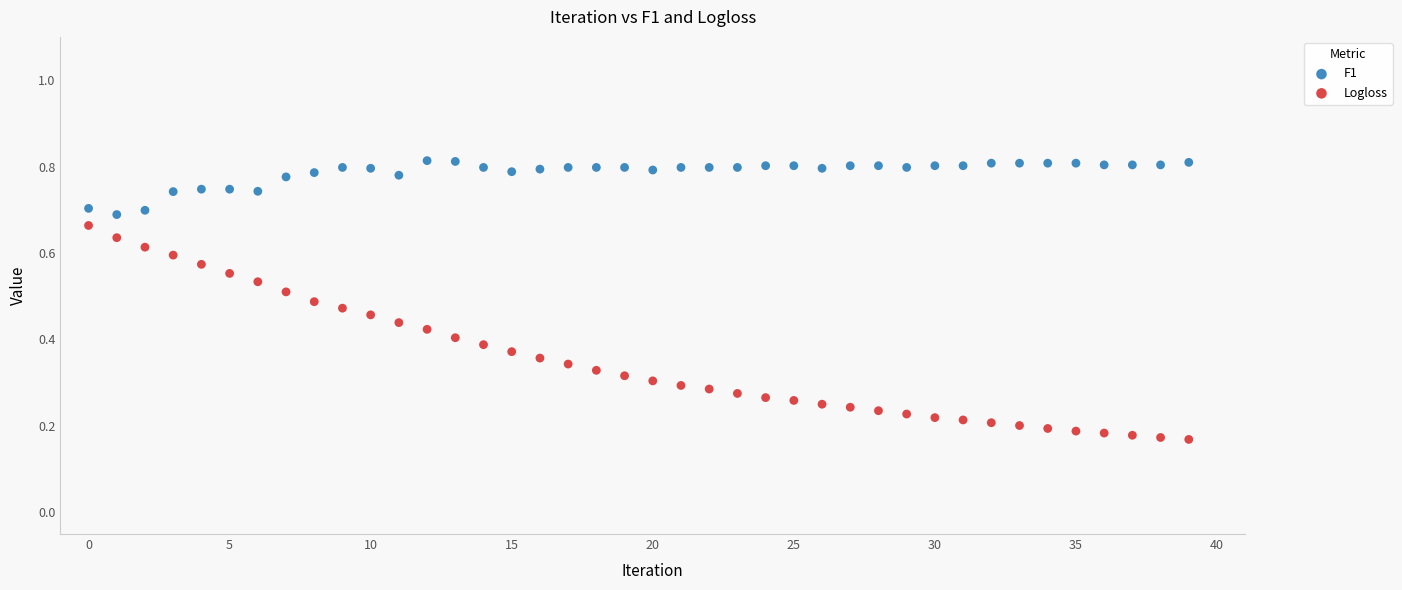

Which series contains the highest Y value?

F1